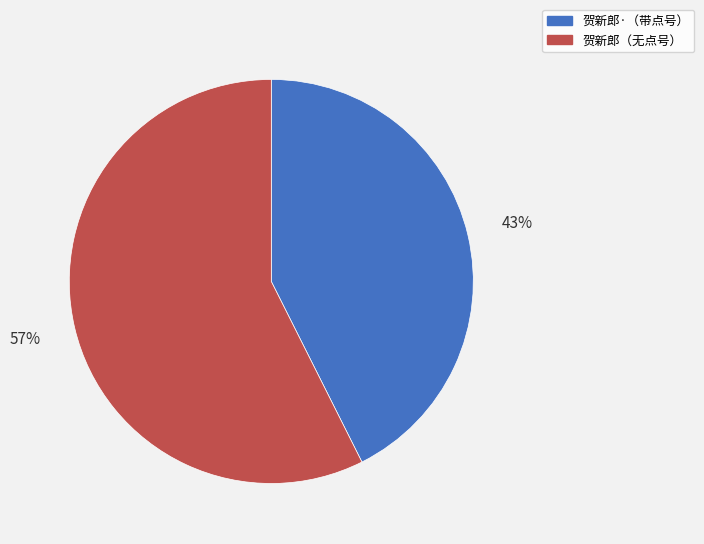

Combined, do 贺新郎·（带点号） and 贺新郎（无点号） account for over 50%?

Yes